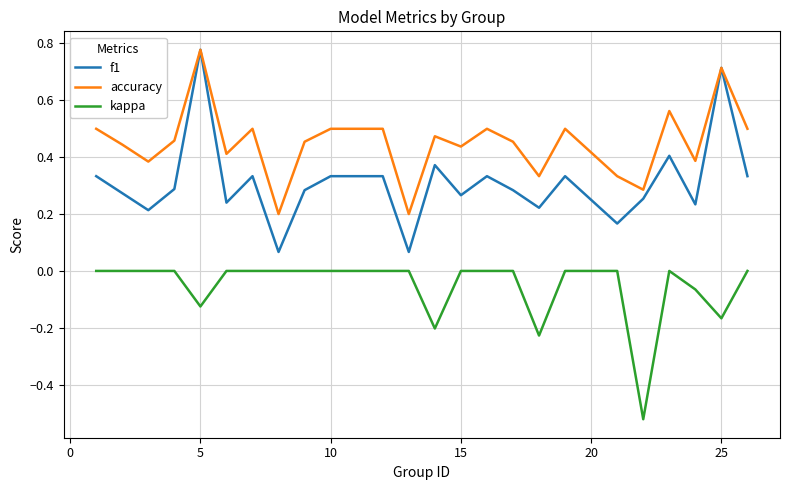

True or false: f1 and kappa intersect in this chart.

False